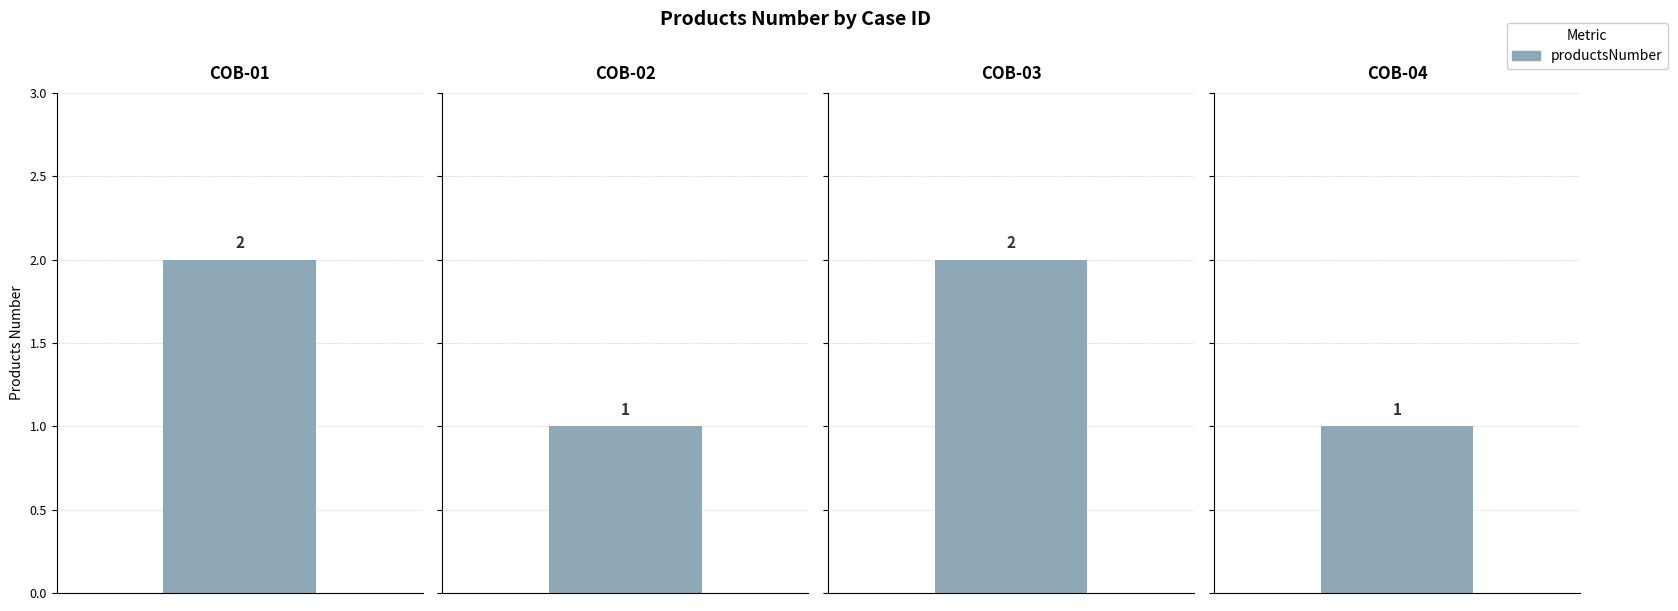

What is the value of the 1st bar from the left?

2